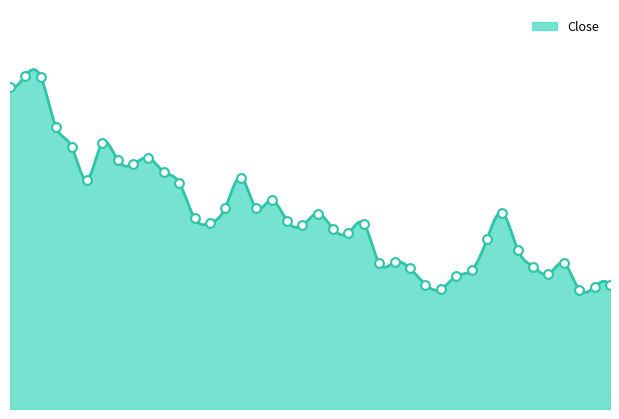

What is the change in value from 2021-11-30 to 2021-12-11?

-0.2